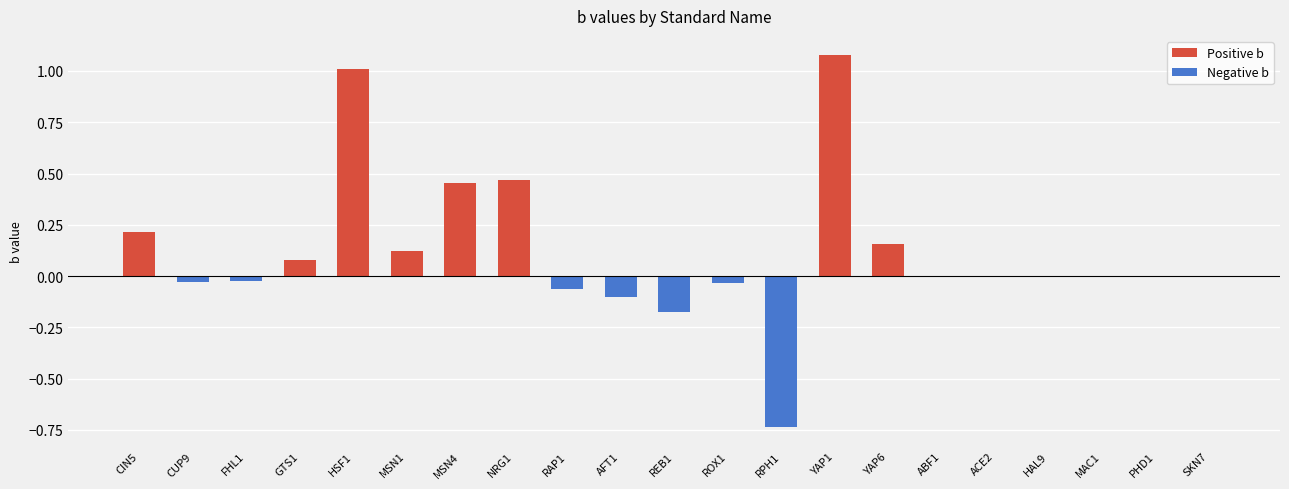

What are all the series names shown in the legend?

Positive b, Negative b